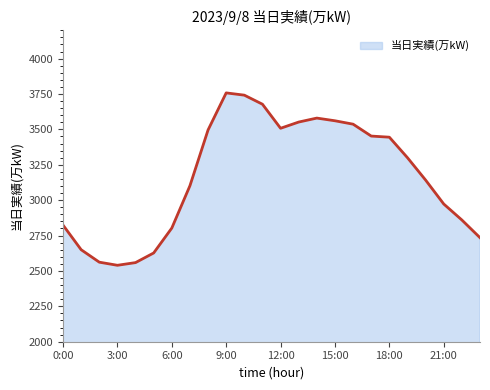

What is the difference between the maximum and minimum values?

1218